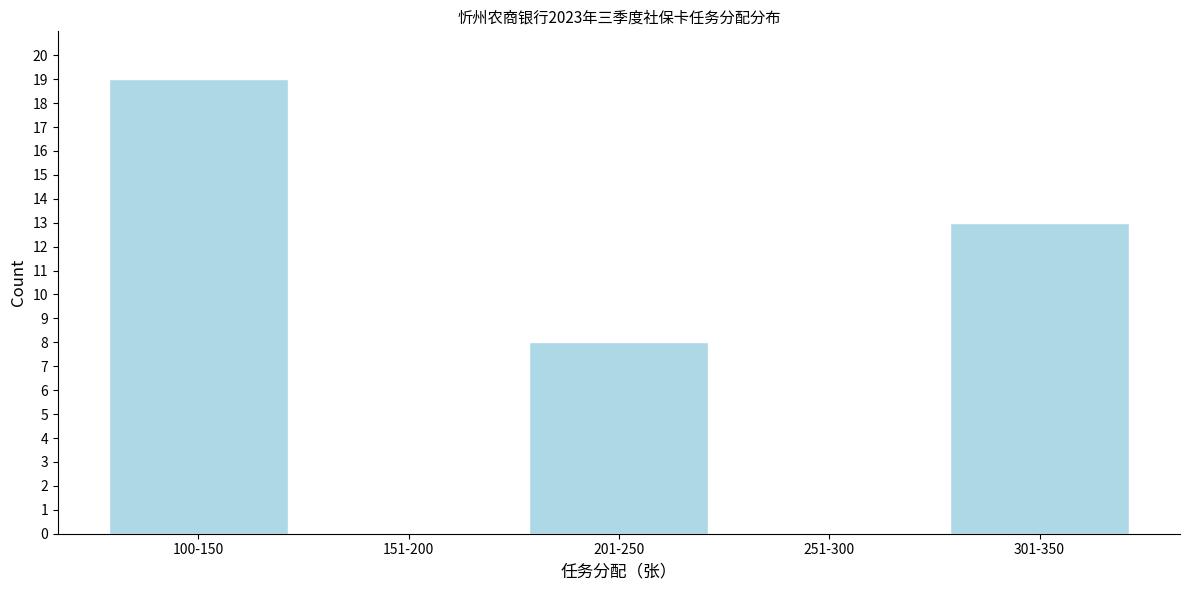

Reading right to left, extract all data points from this chart.

301-350=13	251-300=0	201-250=8	151-200=0	100-150=19